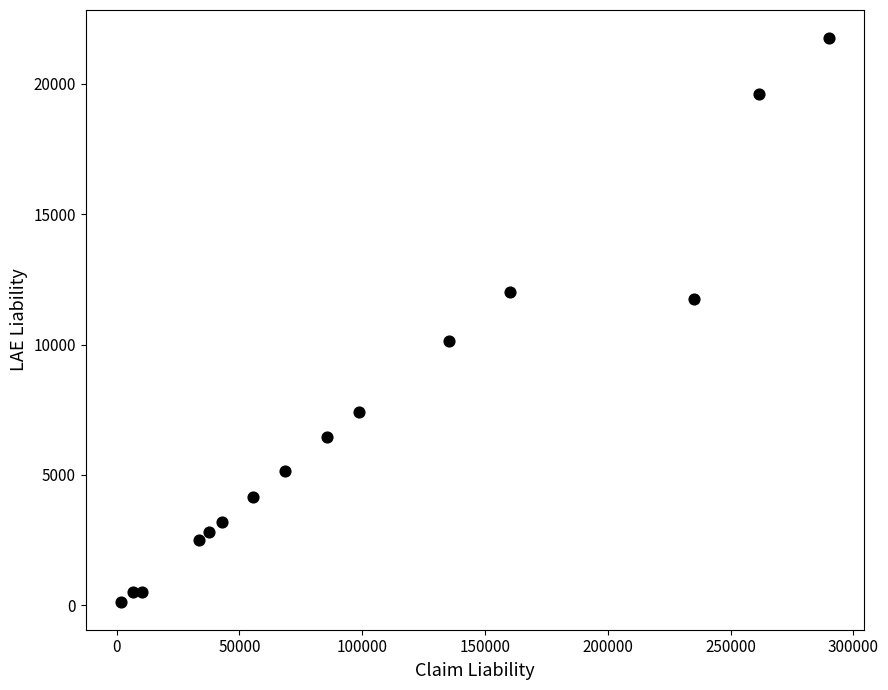

What is the range of X values (max minus min)?

288216.1